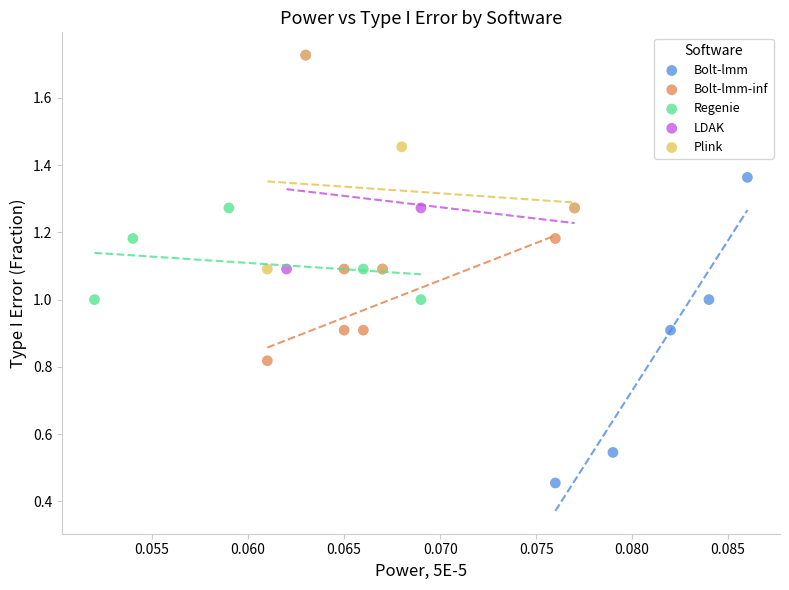

Which series contains the lowest Y value?

Bolt-lmm